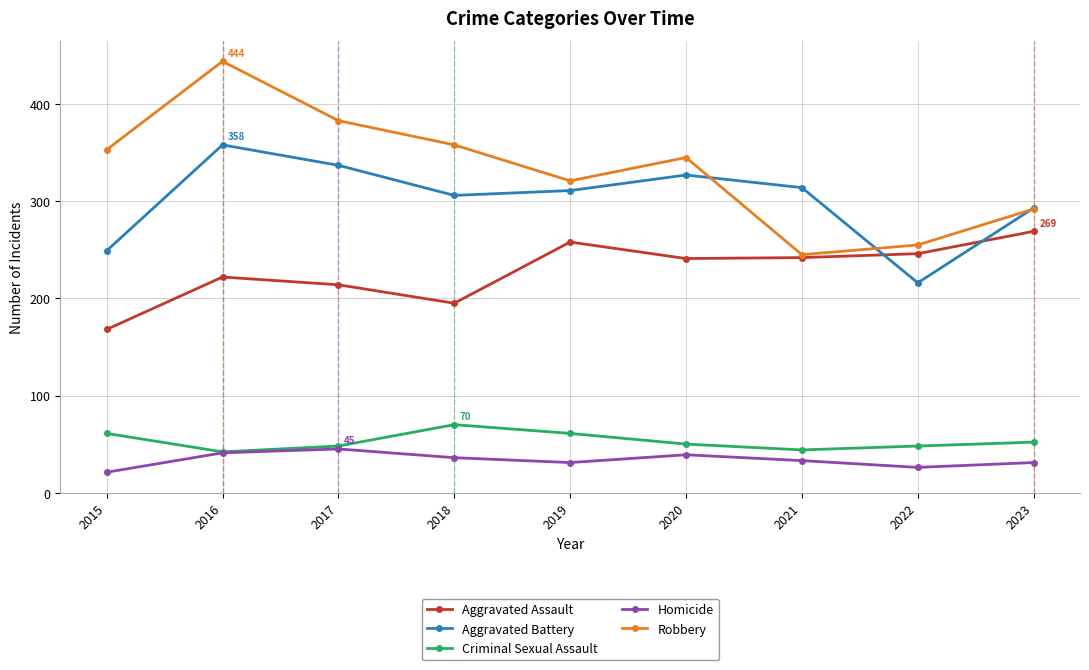

True or false: Homicide and Robbery intersect in this chart.

False